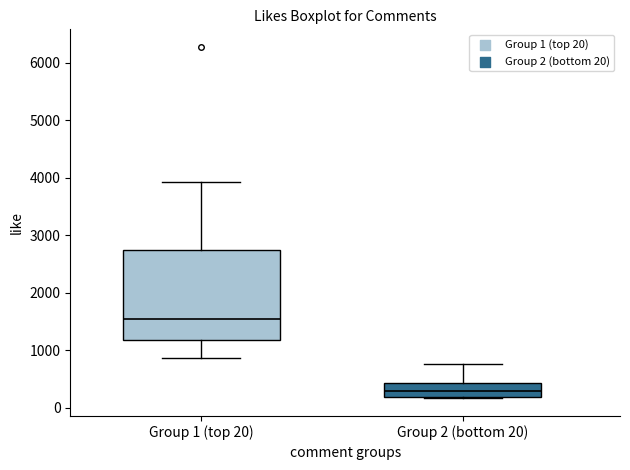

Reading left to right, read every box against the y-axis: the position of its median line, the range the box covers, and the ends of its whiskers. The values are not printed on the chart, so give them approximately, as read against the axis.

Group 1 (top 20): median 1500, box 1200 to 2700, whiskers 900 to 3900
Group 2 (bottom 20): median 300, box 200 to 400, whiskers 200 to 800